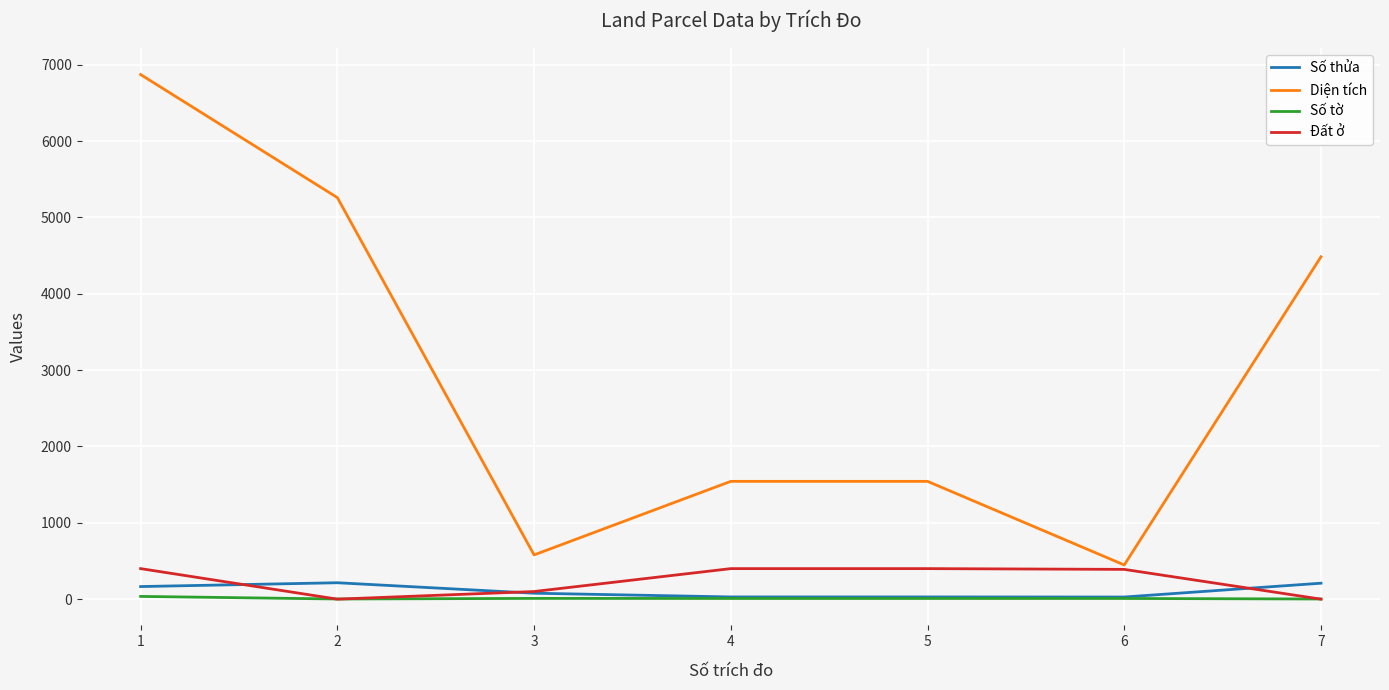

The value of Đất ở at 5 is 400.0. True or false?

True